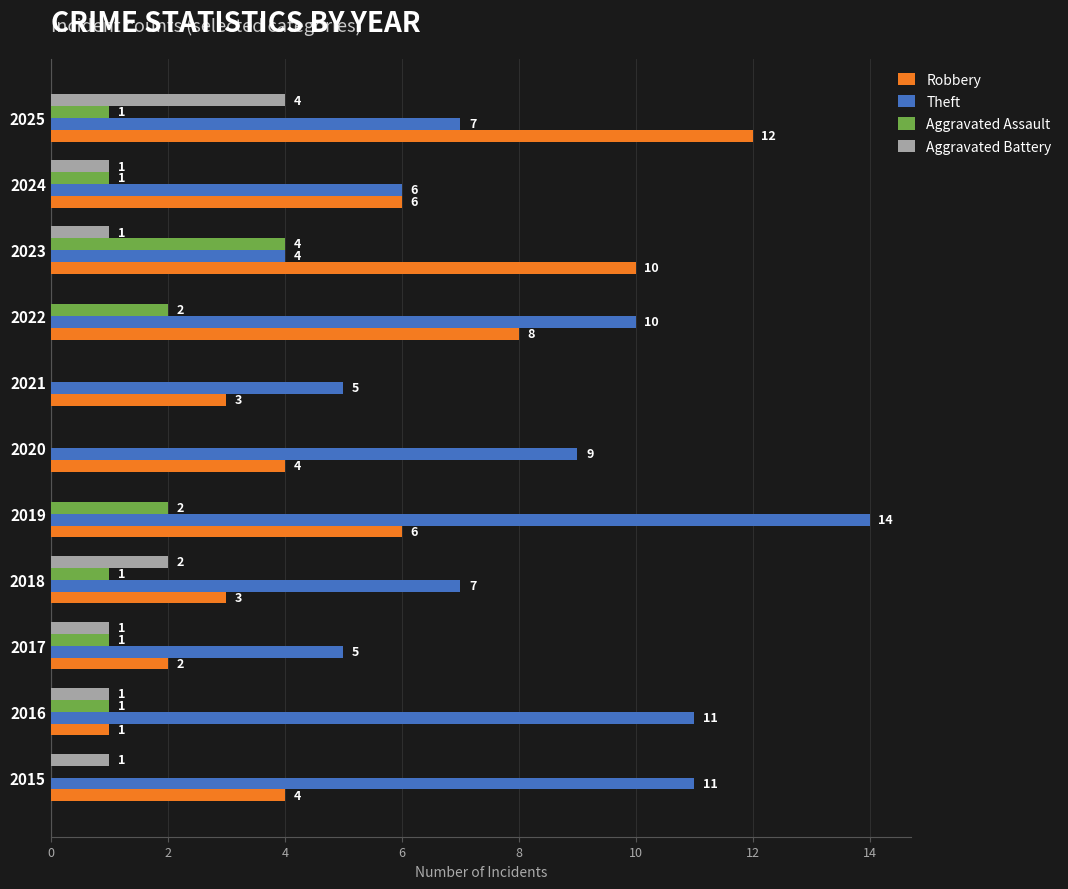

Which series has the largest total across all categories?

Theft